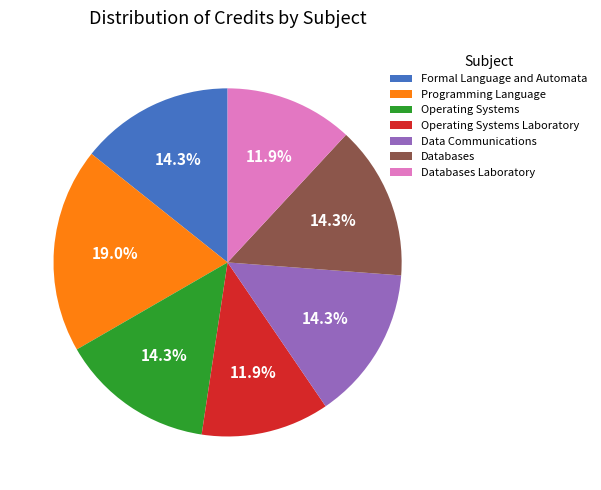

Approximately how many times larger is the value at Formal Language and Automata compared to Databases Laboratory?

1.2